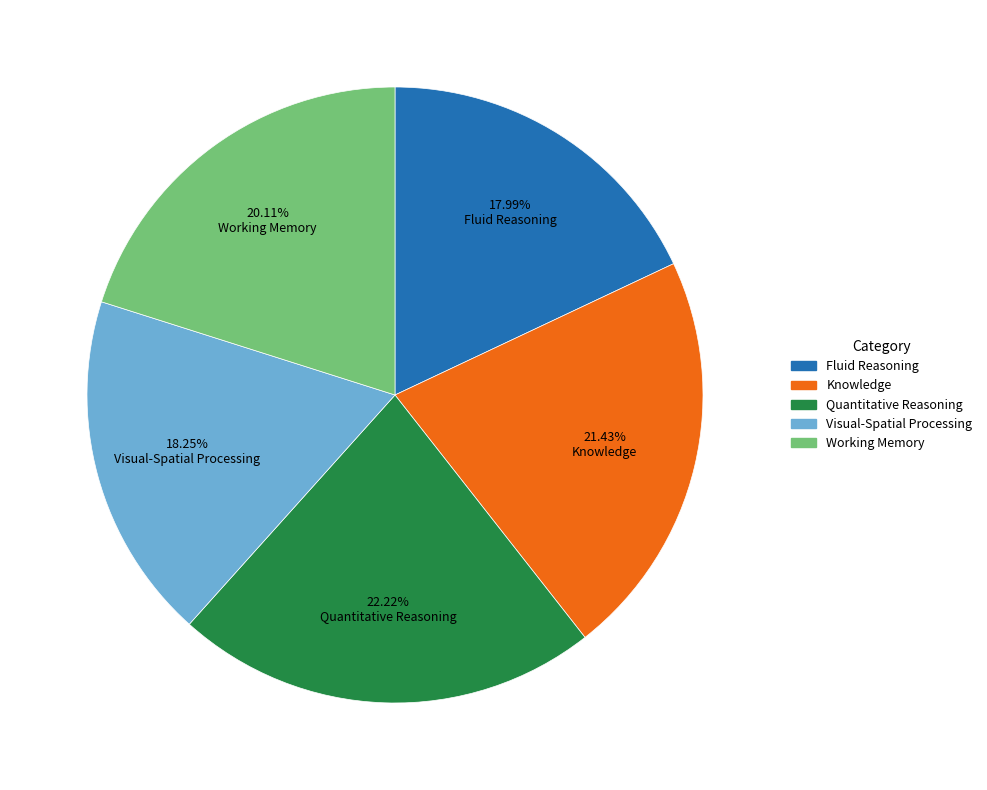

Is it true that Working Memory is 20% of the pie?

True